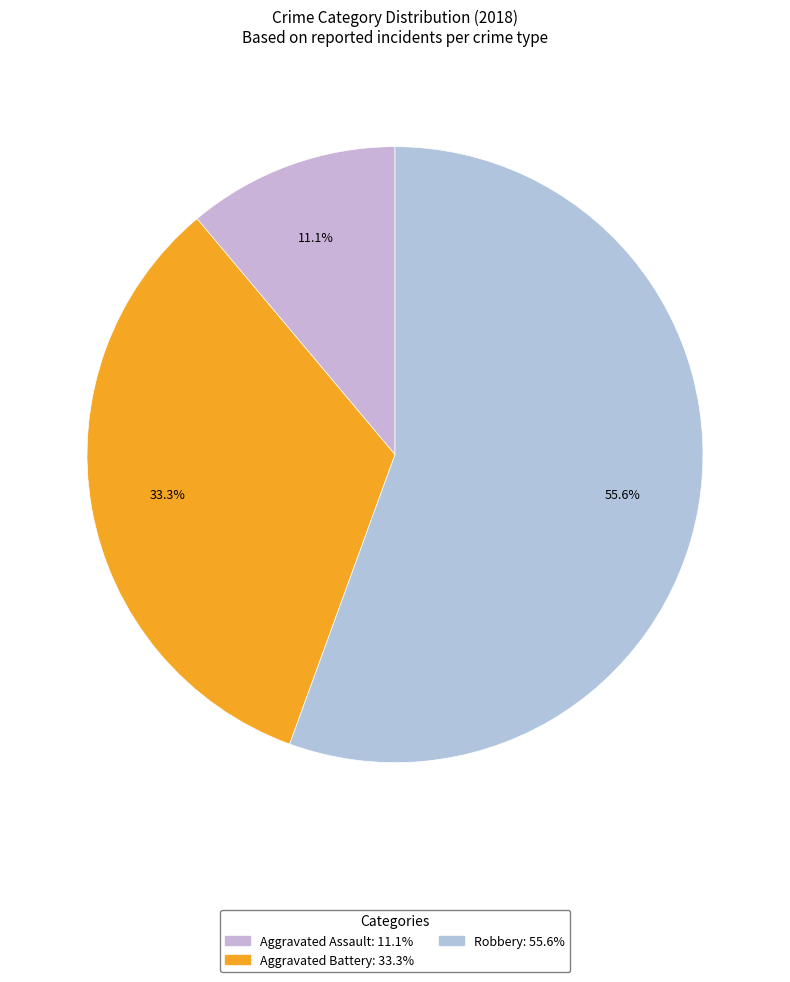

How many segments does this pie chart have?

3